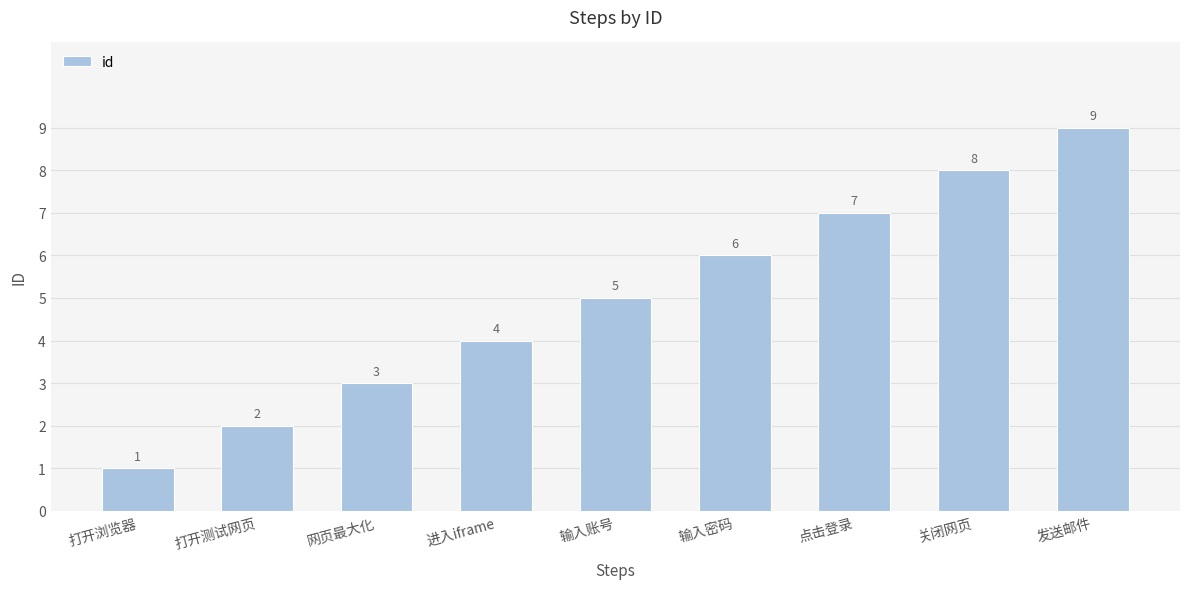

Rank the categories by value from highest to lowest.

发送邮件, 关闭网页, 点击登录, 输入密码, 输入账号, 进入iframe, 网页最大化, 打开测试网页, 打开浏览器